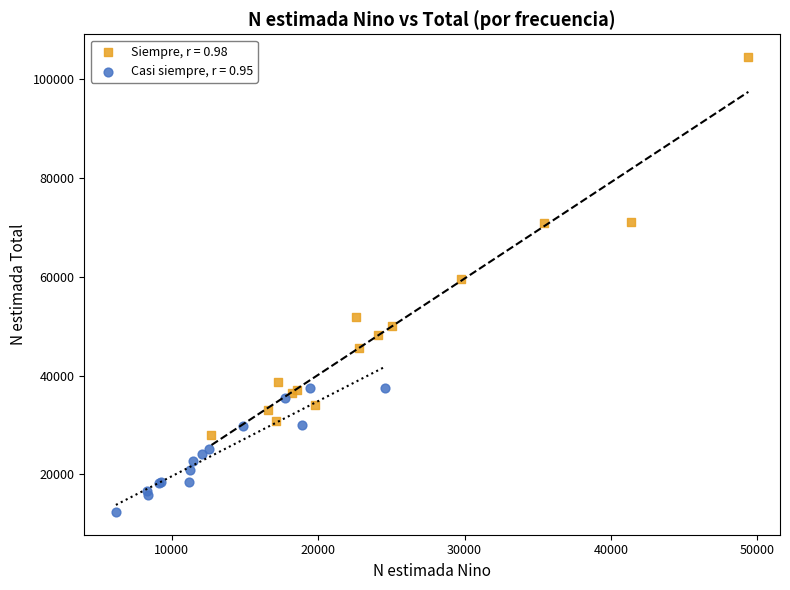

Which series has the largest Y range (max minus min)?

Siempre, r = 0.98